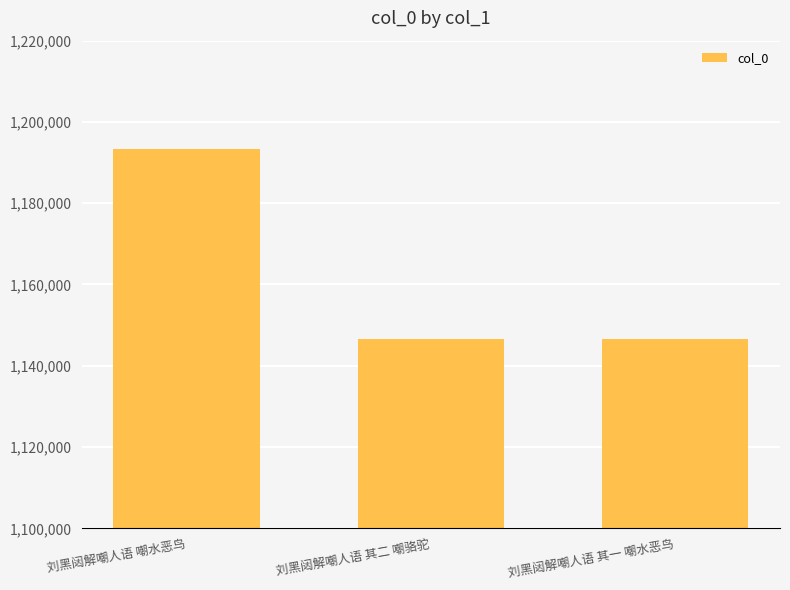

Approximately how many times larger is the value at 刘黑闼解嘲人语 其二 嘲骆驼 compared to 刘黑闼解嘲人语 嘲水恶鸟?

1.0